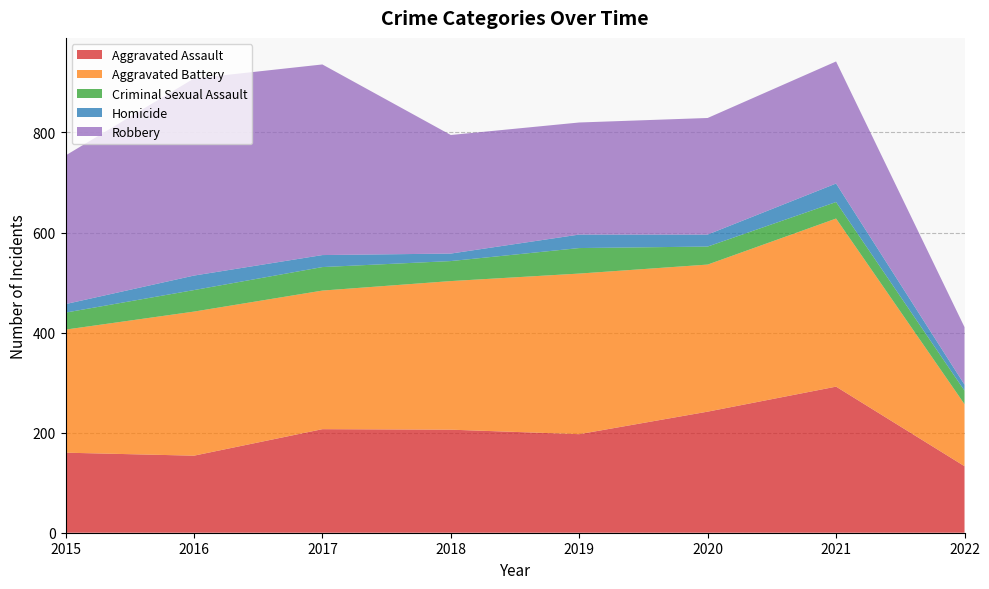

Reading right to left, extract all data points from this chart.

Aggravated Assault: 133	292	242	197	206	207	154	160
Aggravated Battery: 124	336	294	321	297	277	288	246
Criminal Sexual Assault: 27	33	36	51	40	47	43	34
Homicide: 12	37	24	27	15	24	29	17
Robbery: 115	244	233	224	237	381	394	297